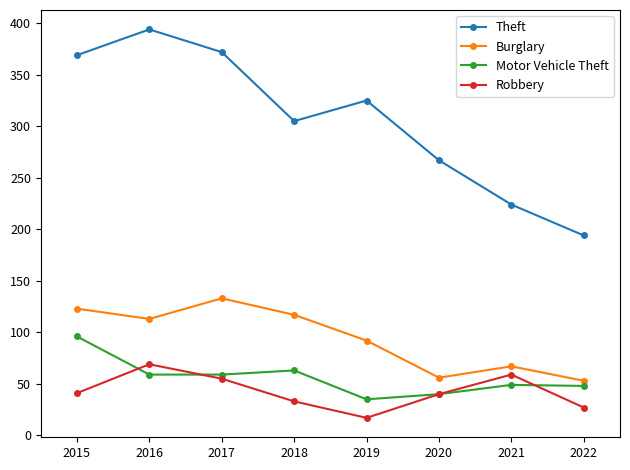

At which category does Robbery reach its first local valley?

2019